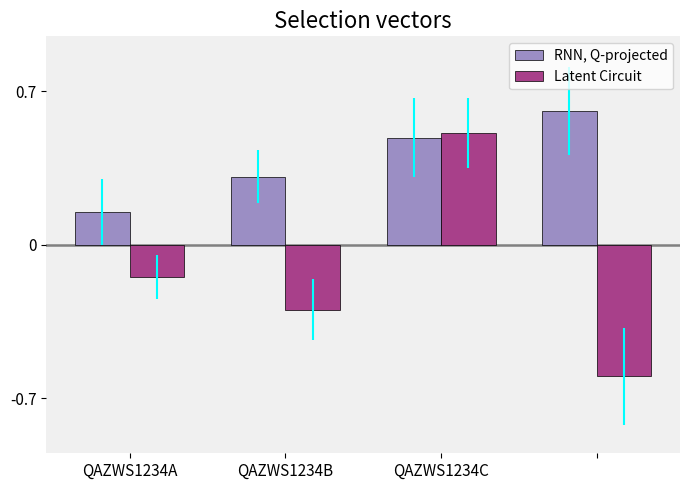

What are all the series names shown in the legend?

RNN, Q-projected, Latent Circuit